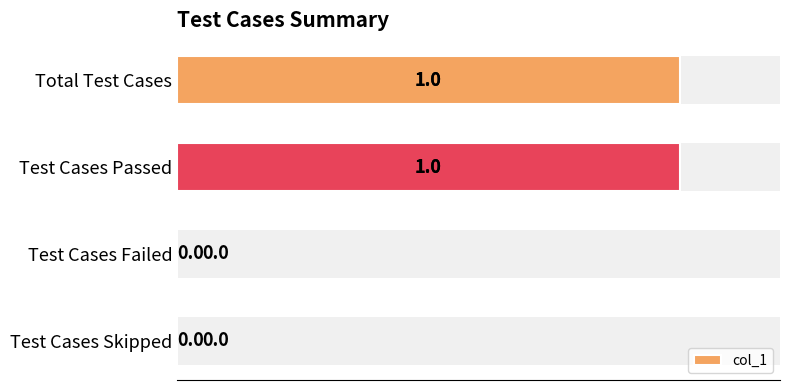

Reading right to left, extract all data points from this chart.

0	0	1	1